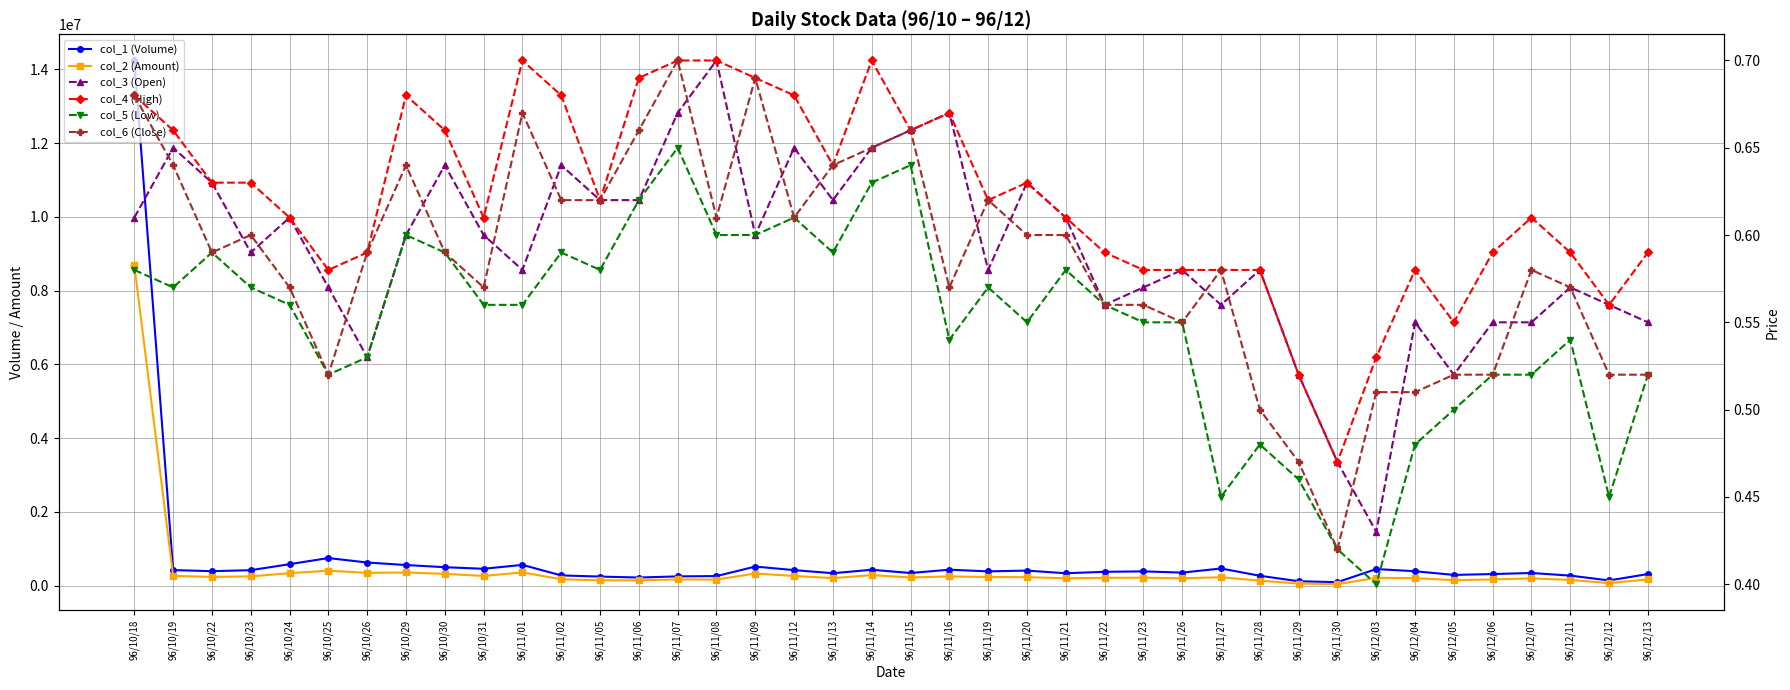

List the series in order of their peak value, highest first.

col_1 (Volume), col_2 (Amount), col_3 (Open), col_4 (High), col_6 (Close), col_5 (Low)